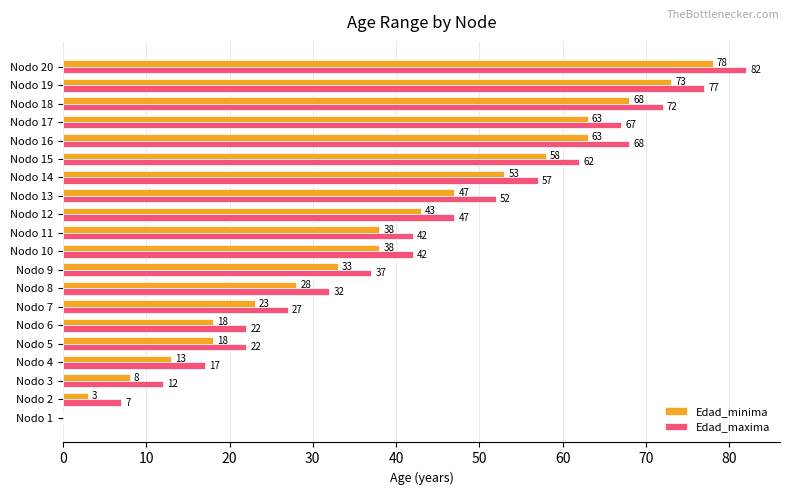

At which category is the sum across all series the highest?

Nodo 20